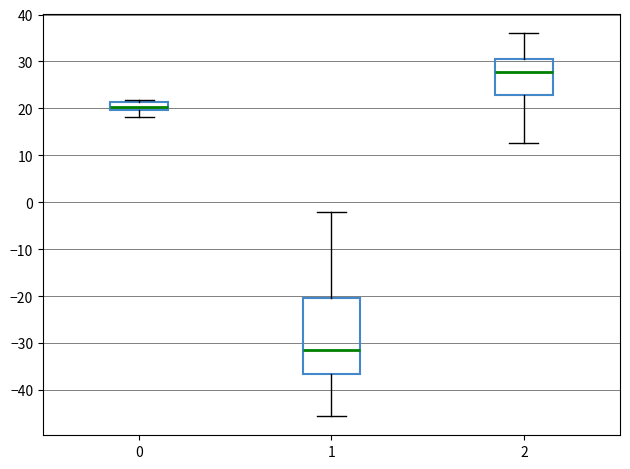

Which box's median line is the lowest?

1